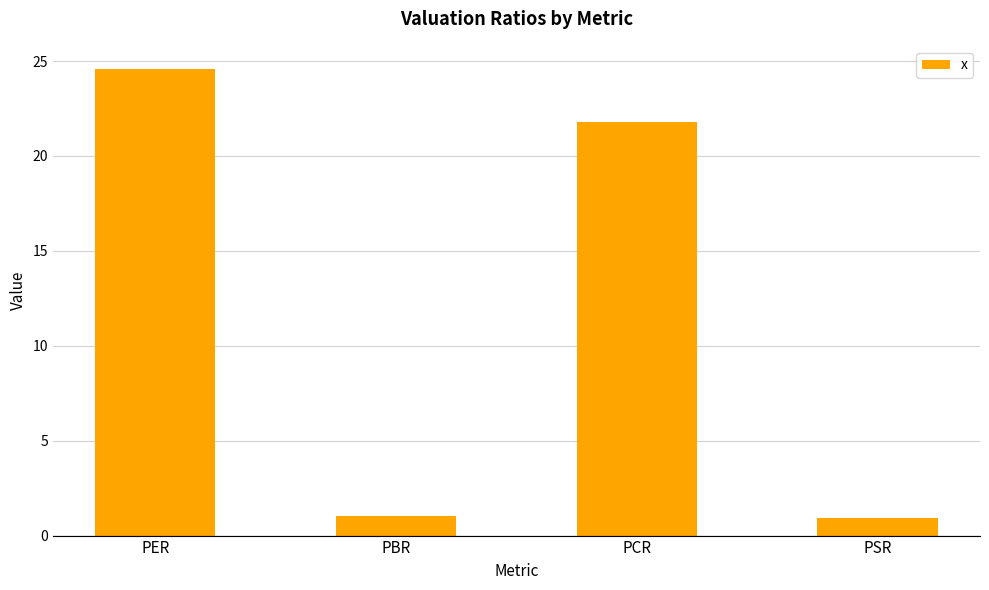

What is the change in value from PER to PSR?

-23.6